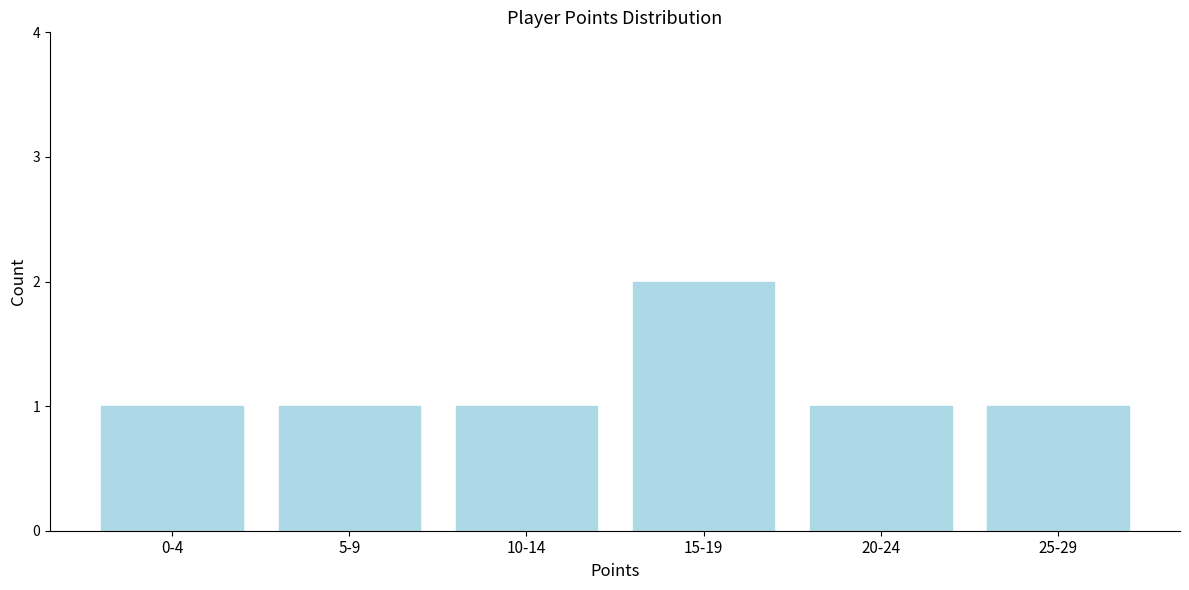

Reading right to left, list all the values displayed in this chart.

1	1	2	1	1	1